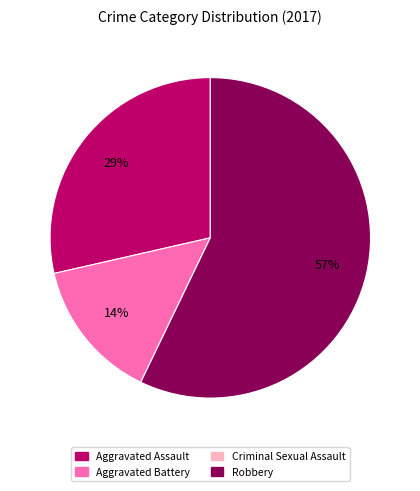

To the nearest percent, what is the difference between the largest and smallest slice percentages?

43%